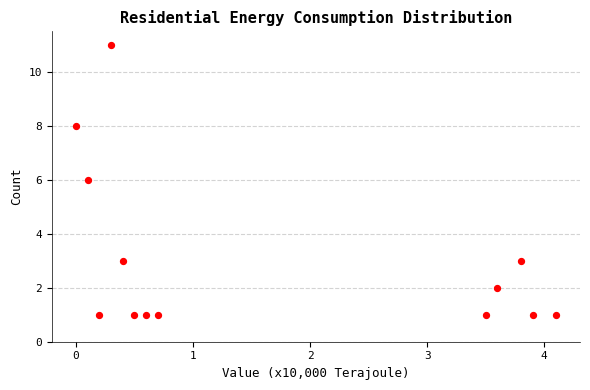

What is the range of Y values (max minus min)?

10